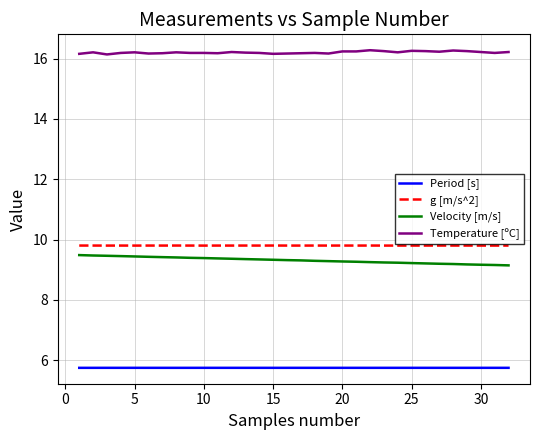

How many categories are shown in the chart?

32